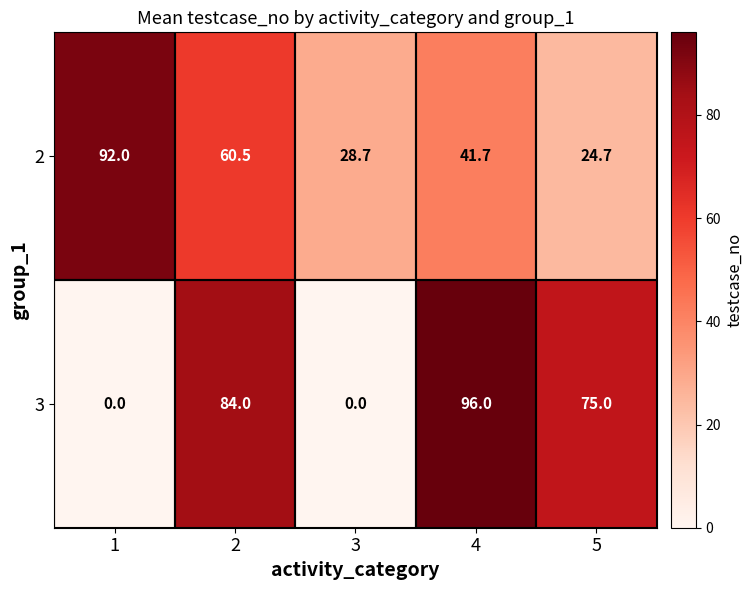

What is the sum of all 2 values?

247.6